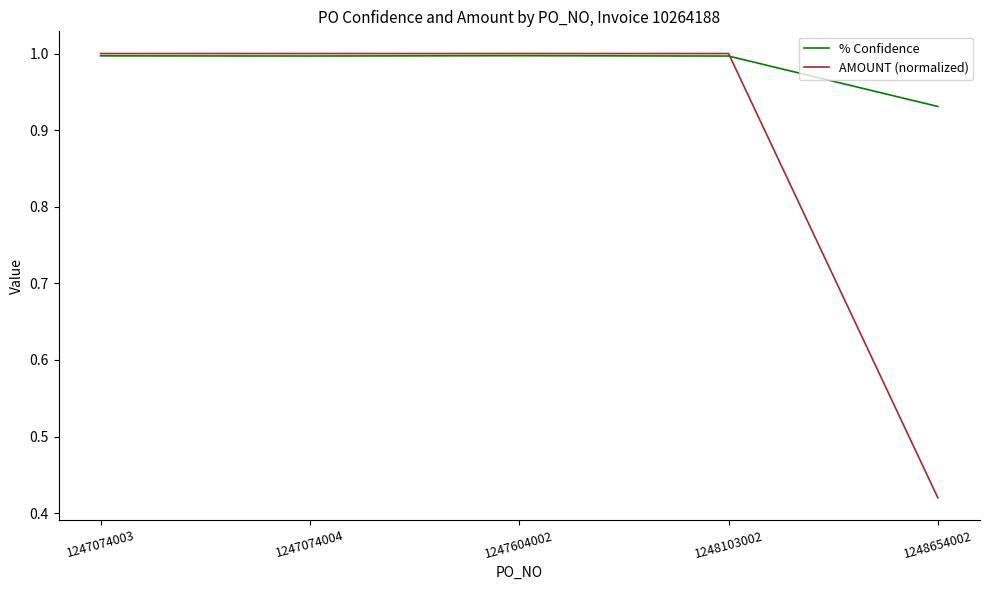

List the series in order of their overall mean, lowest first.

AMOUNT (normalized), % Confidence